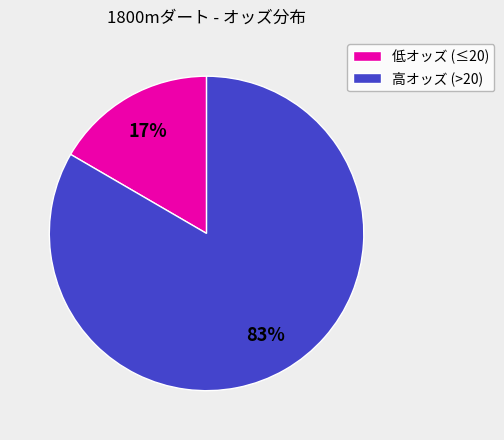

Which slice is the smallest?

低オッズ (≤20)